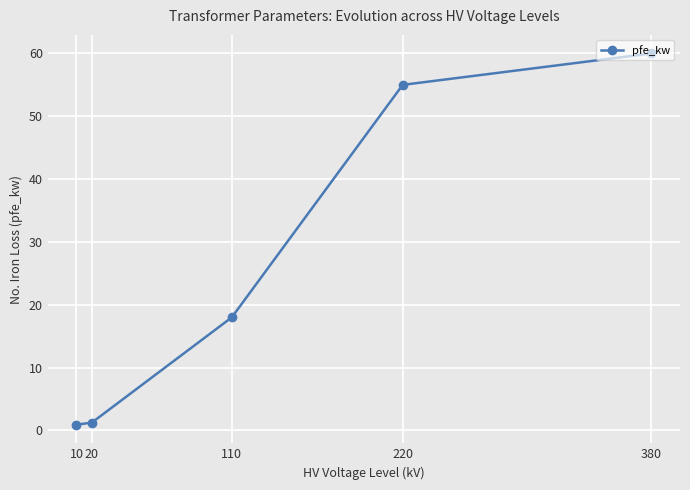

Which category has the highest value across all series?

380